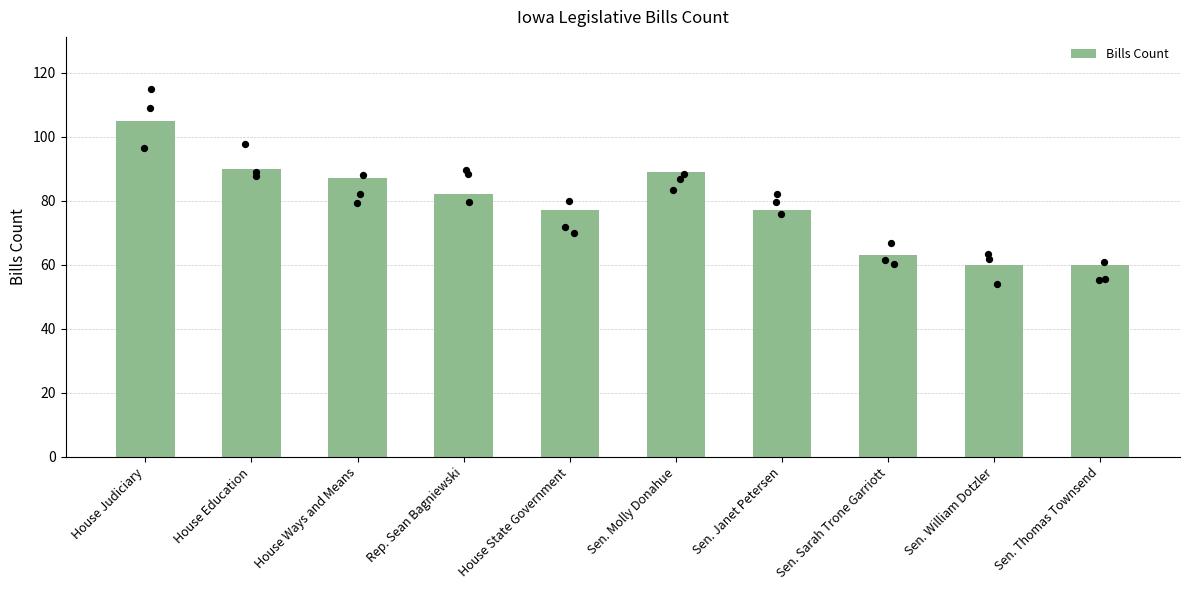

What is the ratio of the value at Sen. Janet Petersen to the value at Sen. Sarah Trone Garriott?

1.2